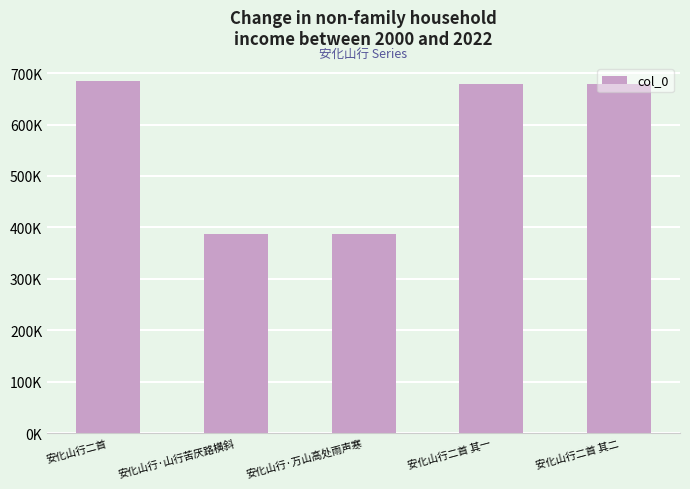

Reading left to right, transcribe all the data shown in this chart.

安化山行二首=684894	安化山行·山行苦厌路横斜=387043	安化山行·万山高处雨声寒=387028	安化山行二首 其一=677993	安化山行二首 其二=677994